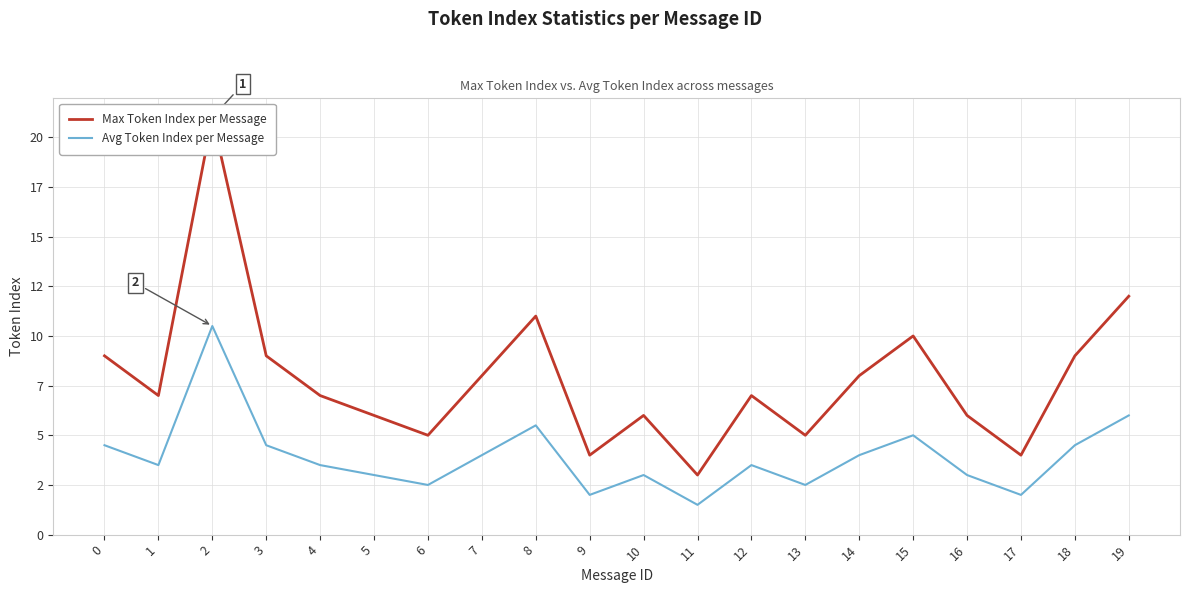

Rank the series by their maximum value, from highest to lowest.

Max Token Index per Message, Avg Token Index per Message